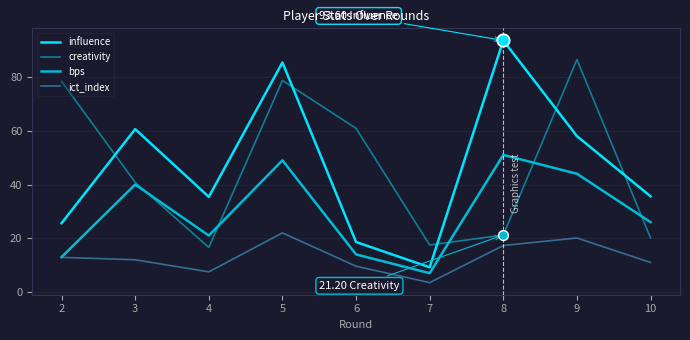

Does the chart have visible grid lines?

Yes